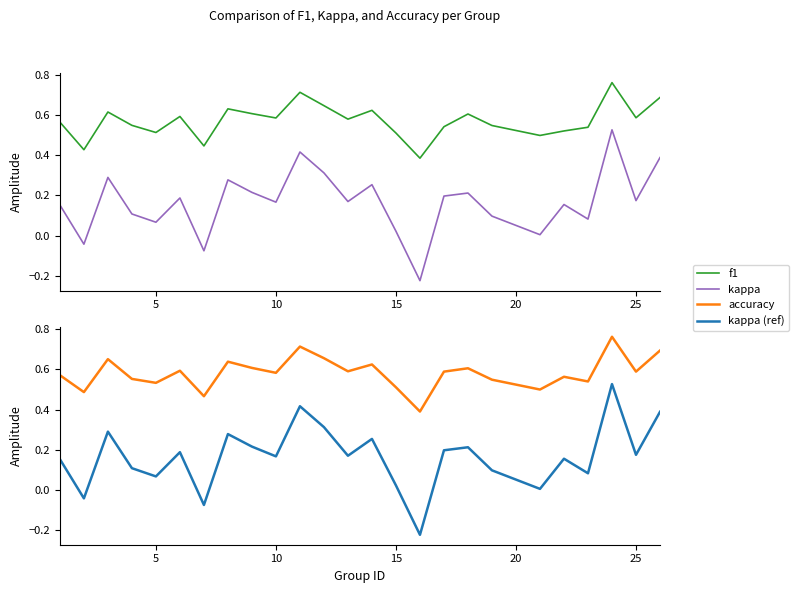

True or false: kappa has more than 2 interior local peaks.

True